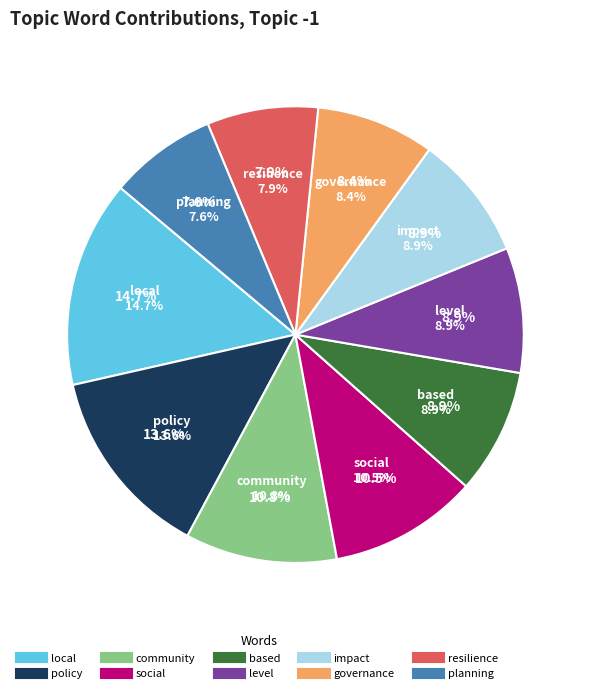

Is the sum of governance and impact greater than half?

No